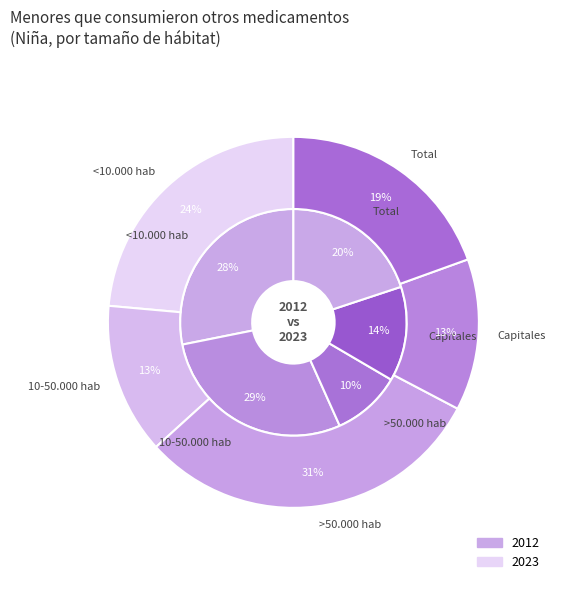

How many slices are in this pie chart?

5